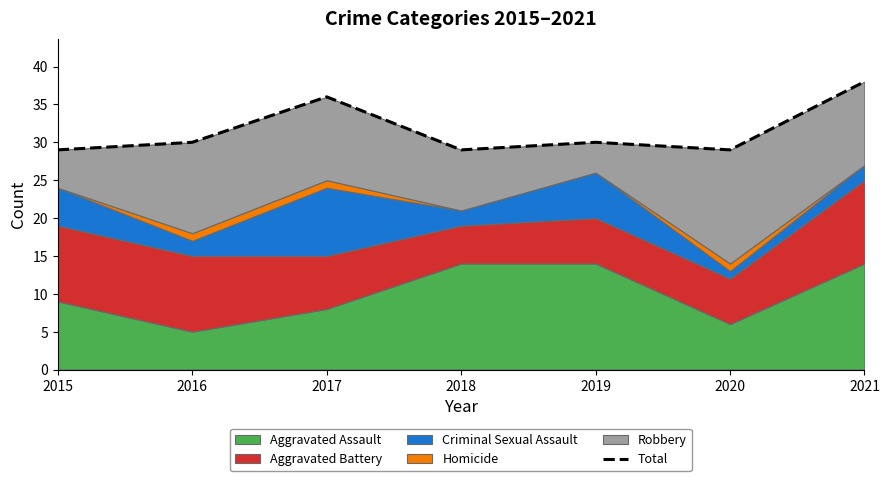

How many points are lower than both their immediate neighbors (excluding endpoints)?

2